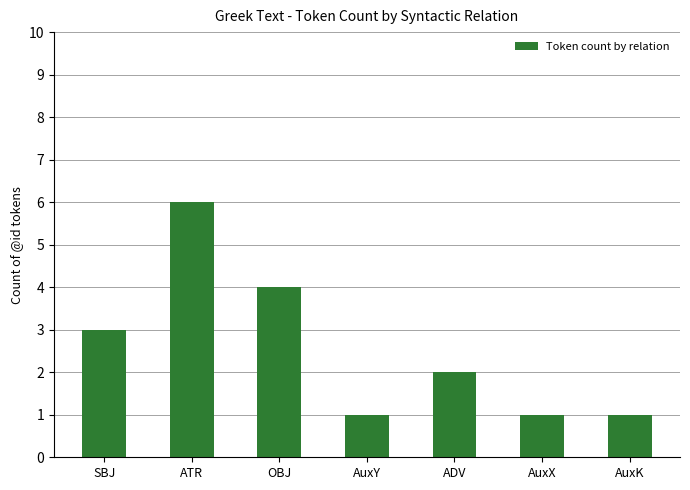

What is the difference between the maximum and minimum values?

5